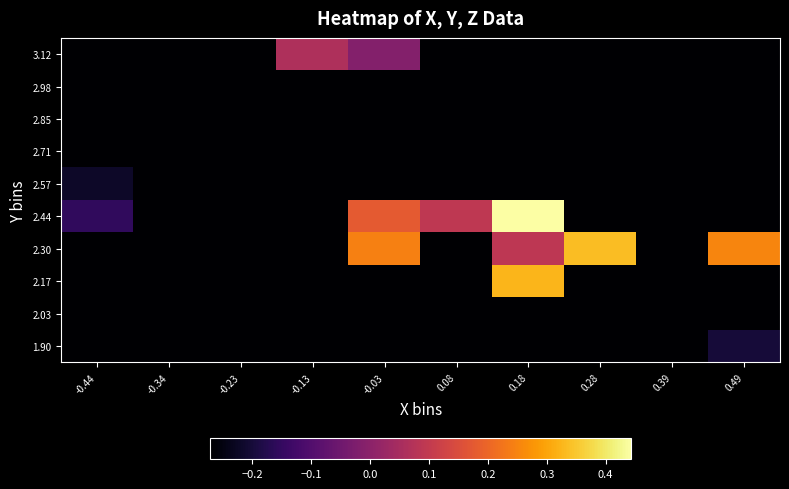

Reading left to right, extract all data points from this chart.

1.90: -0.44=-0.3	-0.34=-0.3	-0.23=-0.3	-0.13=-0.3	-0.03=-0.3	0.08=-0.3	0.18=-0.3	0.28=-0.3	0.39=-0.3	0.49=-0.2
2.03: -0.44=-0.3	-0.34=-0.3	-0.23=-0.3	-0.13=-0.3	-0.03=-0.3	0.08=-0.3	0.18=-0.3	0.28=-0.3	0.39=-0.3	0.49=-0.3
2.17: -0.44=-0.3	-0.34=-0.3	-0.23=-0.3	-0.13=-0.3	-0.03=-0.3	0.08=-0.3	0.18=0.3	0.28=-0.3	0.39=-0.3	0.49=-0.3
2.30: -0.44=-0.3	-0.34=-0.3	-0.23=-0.3	-0.13=-0.3	-0.03=0.2	0.08=-0.3	0.18=0.1	0.28=0.3	0.39=-0.3	0.49=0.3
2.44: -0.44=-0.2	-0.34=-0.3	-0.23=-0.3	-0.13=-0.3	-0.03=0.2	0.08=0.1	0.18=0.4	0.28=-0.3	0.39=-0.3	0.49=-0.3
2.57: -0.44=-0.2	-0.34=-0.3	-0.23=-0.3	-0.13=-0.3	-0.03=-0.3	0.08=-0.3	0.18=-0.3	0.28=-0.3	0.39=-0.3	0.49=-0.3
2.71: -0.44=-0.3	-0.34=-0.3	-0.23=-0.3	-0.13=-0.3	-0.03=-0.3	0.08=-0.3	0.18=-0.3	0.28=-0.3	0.39=-0.3	0.49=-0.3
2.85: -0.44=-0.3	-0.34=-0.3	-0.23=-0.3	-0.13=-0.3	-0.03=-0.3	0.08=-0.3	0.18=-0.3	0.28=-0.3	0.39=-0.3	0.49=-0.3
2.98: -0.44=-0.3	-0.34=-0.3	-0.23=-0.3	-0.13=-0.3	-0.03=-0.3	0.08=-0.3	0.18=-0.3	0.28=-0.3	0.39=-0.3	0.49=-0.3
3.12: -0.44=-0.3	-0.34=-0.3	-0.23=-0.3	-0.13=0.1	-0.03=-0.0	0.08=-0.3	0.18=-0.3	0.28=-0.3	0.39=-0.3	0.49=-0.3